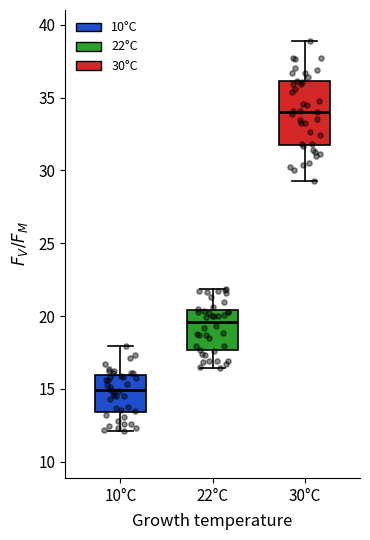

Comparing the boxes themselves (not the whiskers), which one is the tallest?

30°C